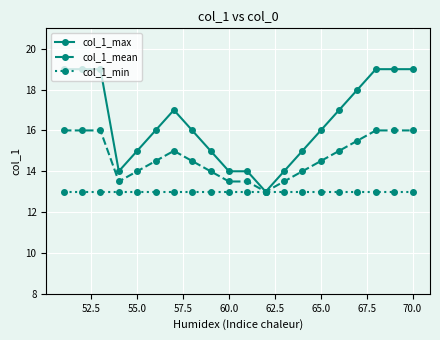

What is the highest value of the col_1_max series?

19.0